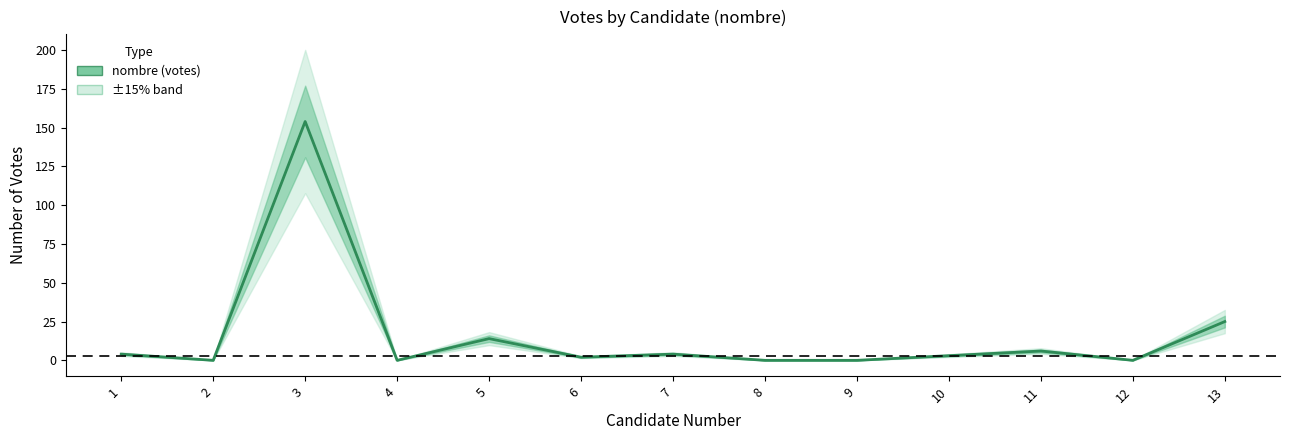

At which category does the chart reach its minimum across all series?

2